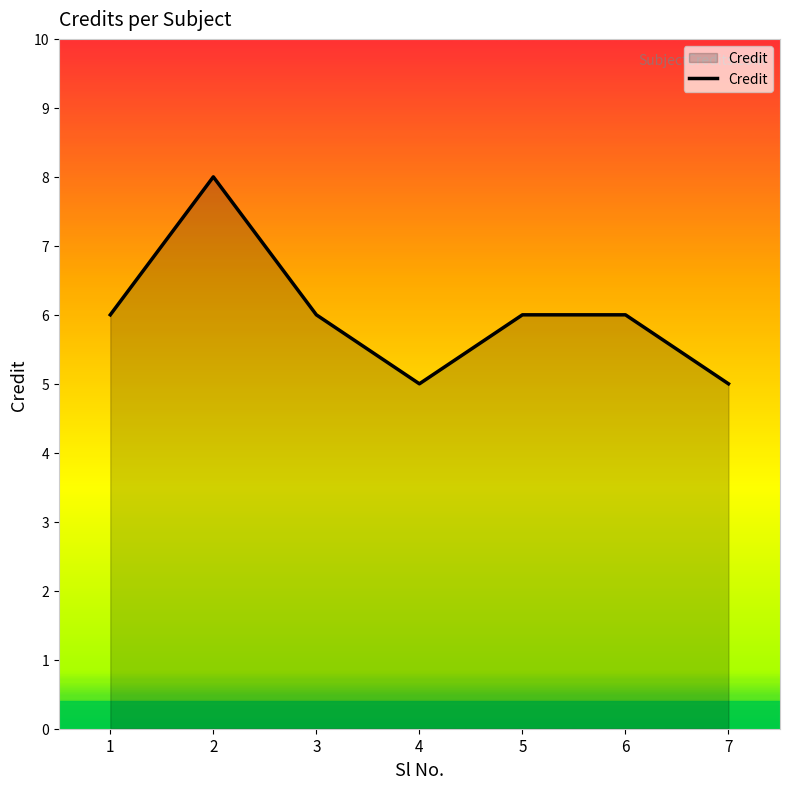

What is the minimum value shown in the chart?

5